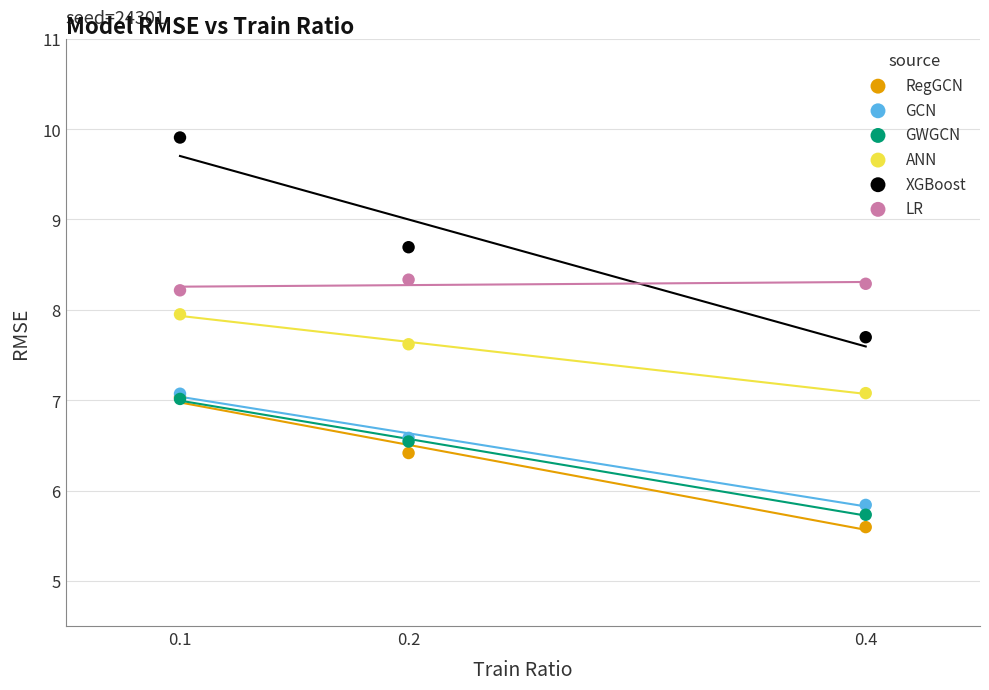

In the GCN series, what Y value is closest to 6?

5.8